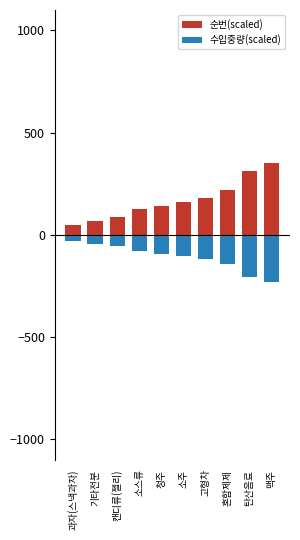

How many groups of bars are there?

10